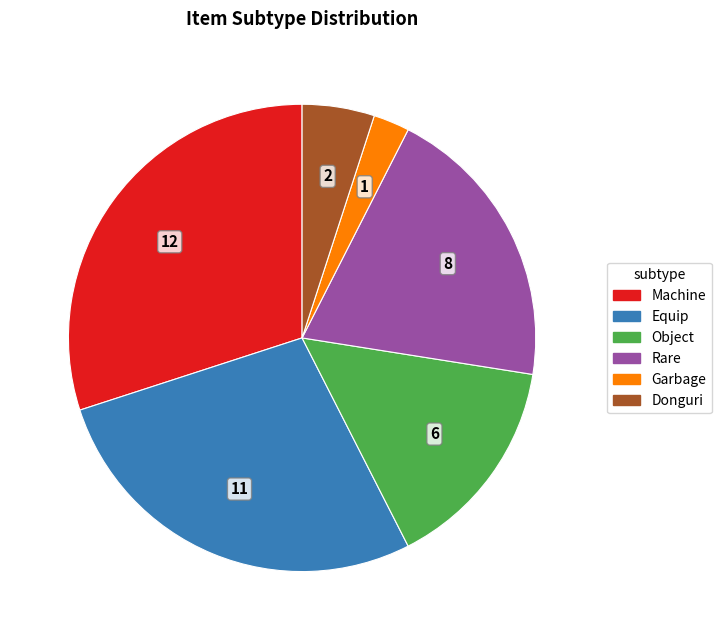

Is there any slice that represents more than half of the pie?

No